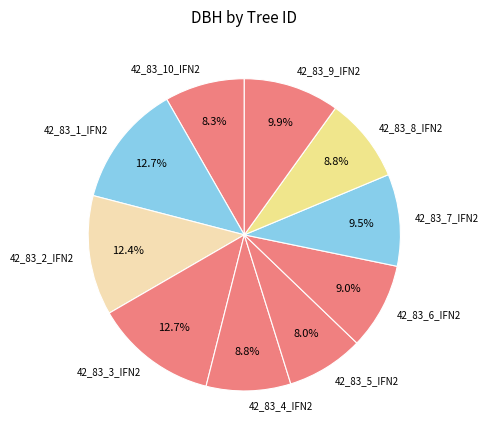

Does 42_83_5_IFN2 account for over 50% of the chart?

No